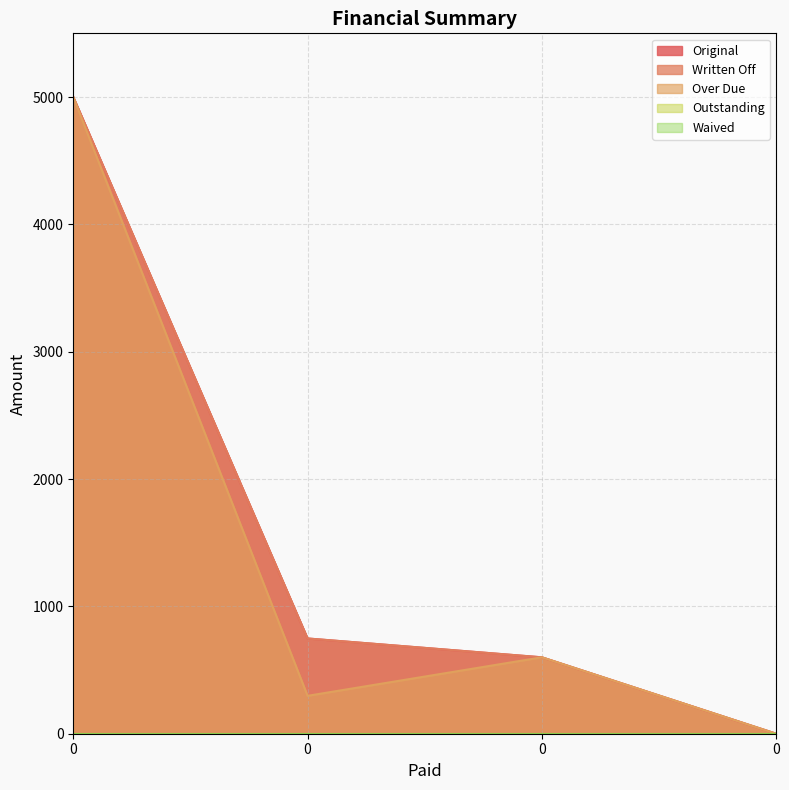

What is the greatest value displayed?

5000.0